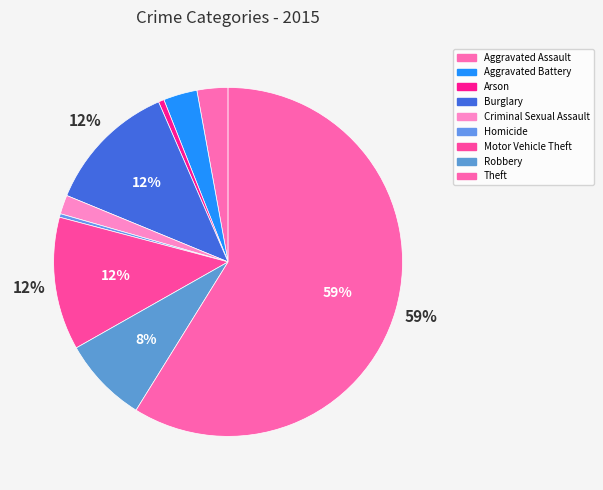

Between Aggravated Battery and Burglary, which is larger?

Burglary